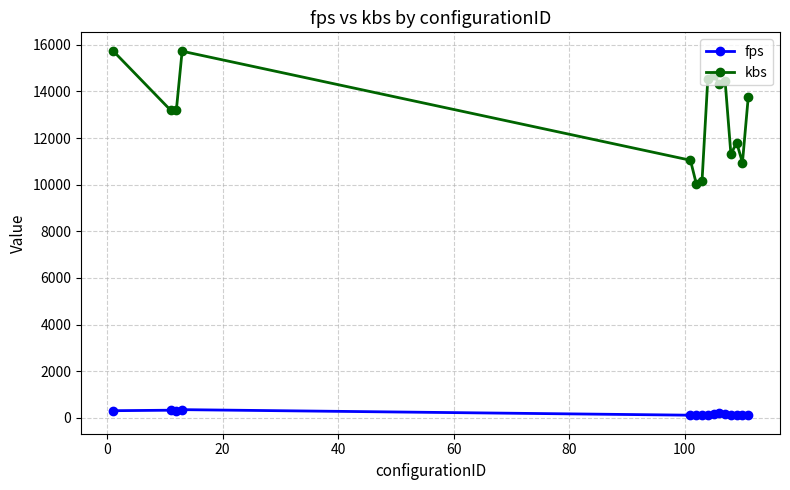

True or false: kbs has more than 0 interior local peaks.

True